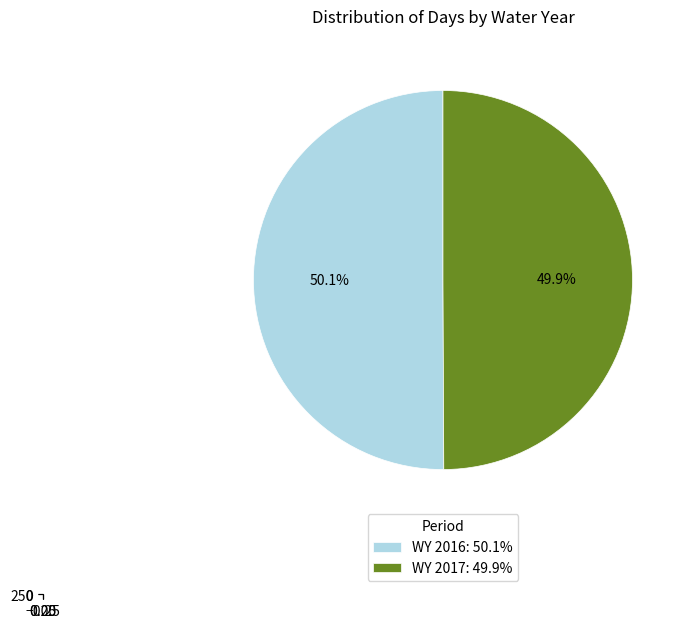

True or false: WY 2017 accounts for 50% of the total.

True